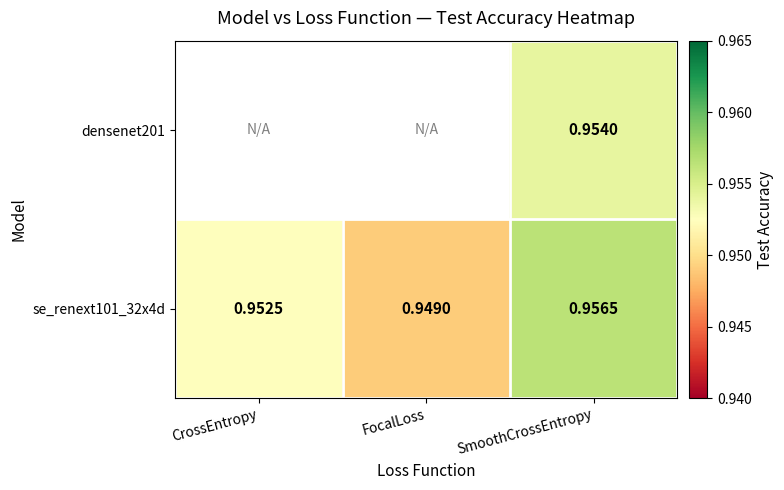

Is the value of densenet201 at SmoothCrossEntropy greater than the value of se_renext101_32x4d at CrossEntropy?

Yes